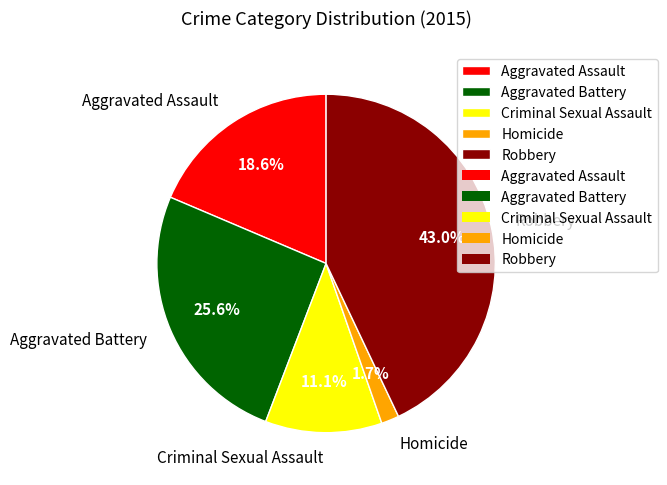

Rank the categories by value from highest to lowest.

Robbery, Aggravated Battery, Aggravated Assault, Criminal Sexual Assault, Homicide